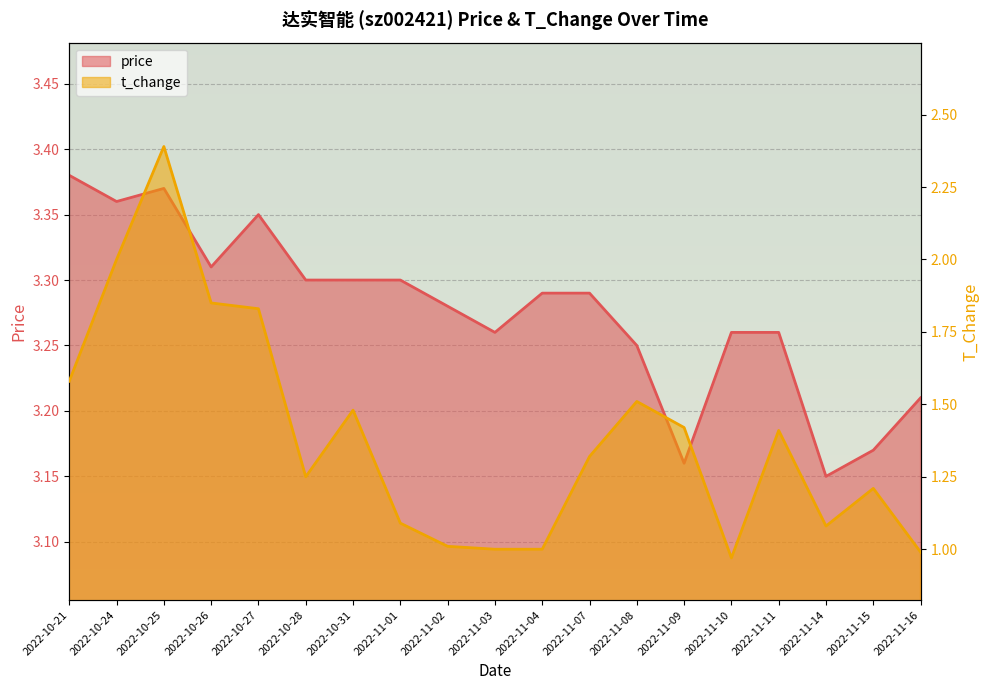

Reading left to right, transcribe all the data shown in this chart.

price: 2022-10-21=3.4	2022-10-24=3.4	2022-10-25=3.4	2022-10-26=3.3	2022-10-27=3.4	2022-10-28=3.3	2022-10-31=3.3	2022-11-01=3.3	2022-11-02=3.3	2022-11-03=3.3	2022-11-04=3.3	2022-11-07=3.3	2022-11-08=3.2	2022-11-09=3.2	2022-11-10=3.3	2022-11-11=3.3	2022-11-14=3.1	2022-11-15=3.2	2022-11-16=3.2
t_change: 2022-10-21=1.6	2022-10-24=2.0	2022-10-25=2.4	2022-10-26=1.9	2022-10-27=1.8	2022-10-28=1.2	2022-10-31=1.5	2022-11-01=1.1	2022-11-02=1.0	2022-11-03=1.0	2022-11-04=1.0	2022-11-07=1.3	2022-11-08=1.5	2022-11-09=1.4	2022-11-10=1.0	2022-11-11=1.4	2022-11-14=1.1	2022-11-15=1.2	2022-11-16=1.0